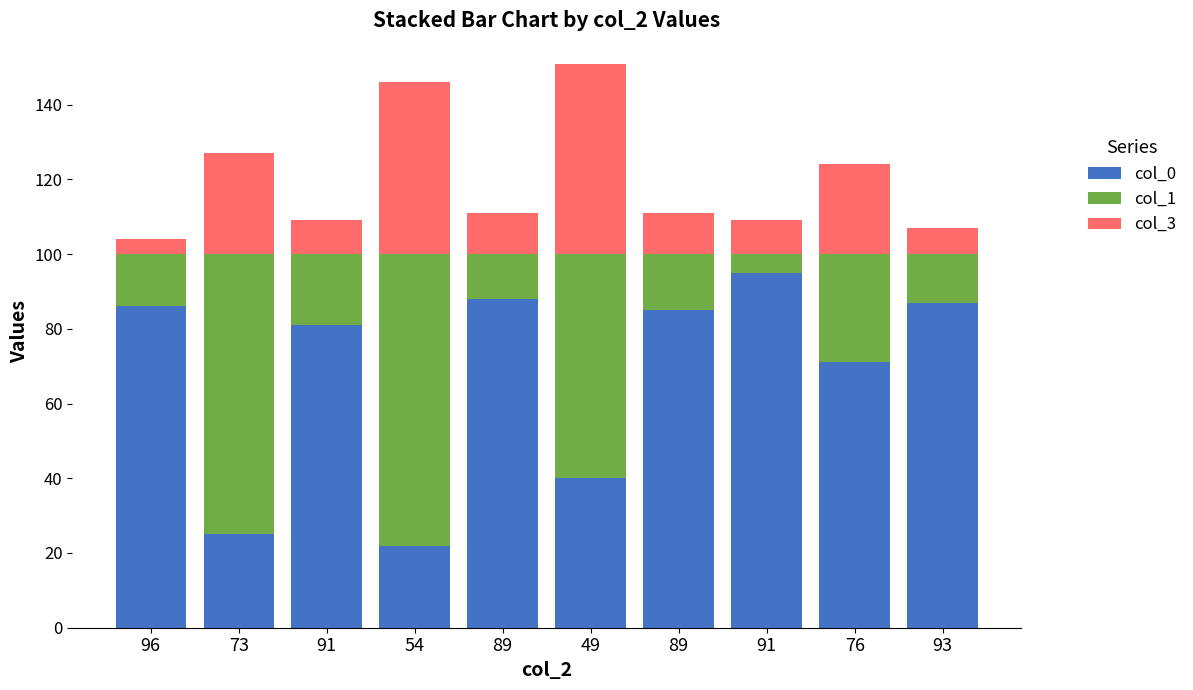

Count the number of data series in this chart.

3